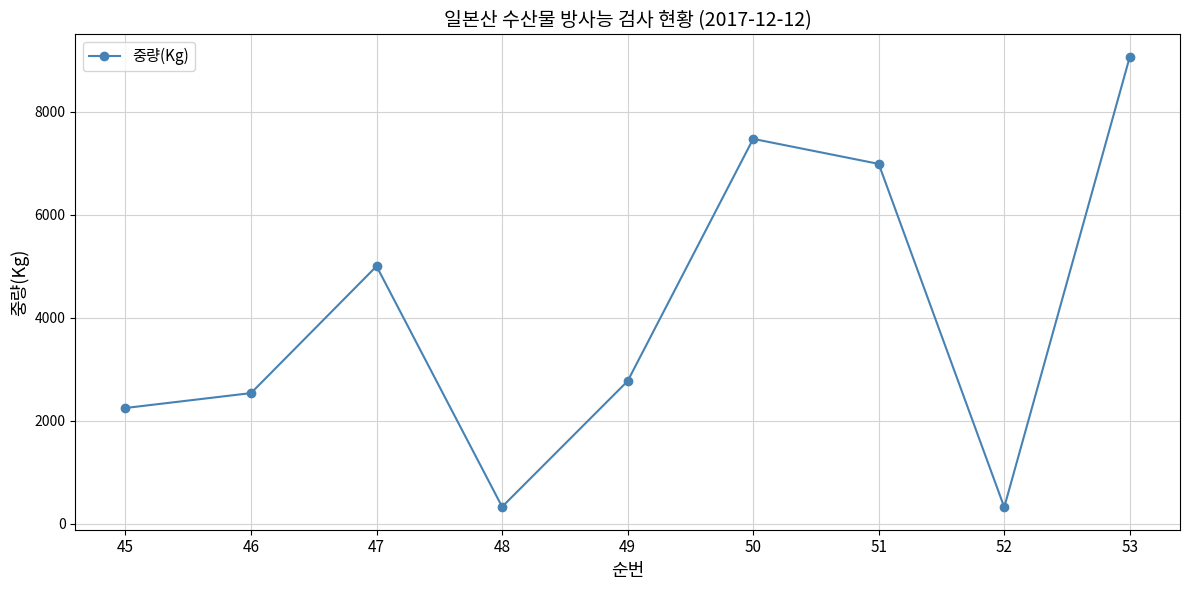

The value at 51 is 6986. True or false?

True